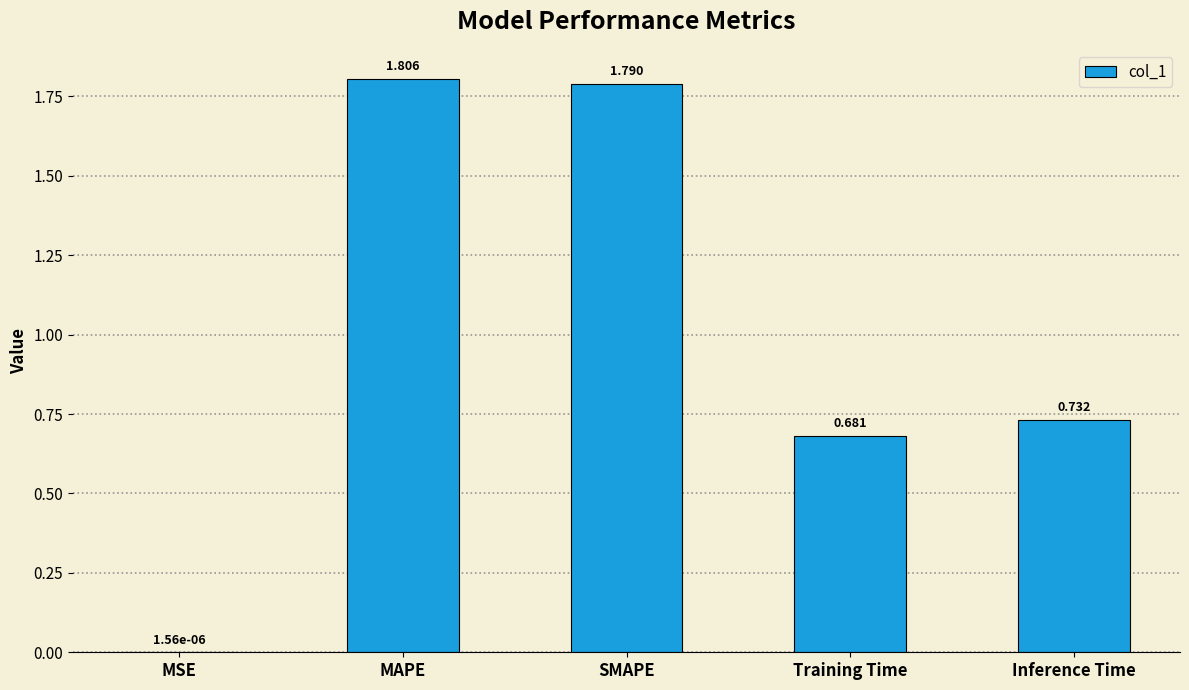

Which label corresponds to the largest value in the chart?

MAPE